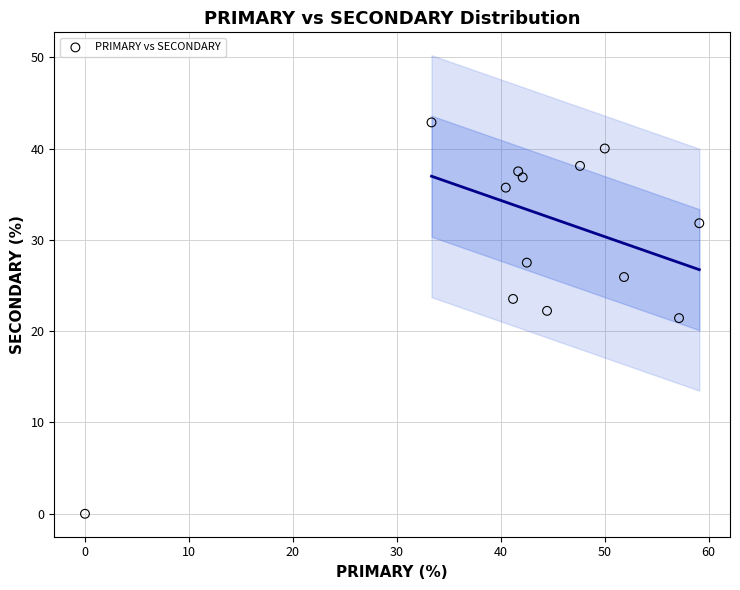

What is the range of X values (max minus min)?

59.1